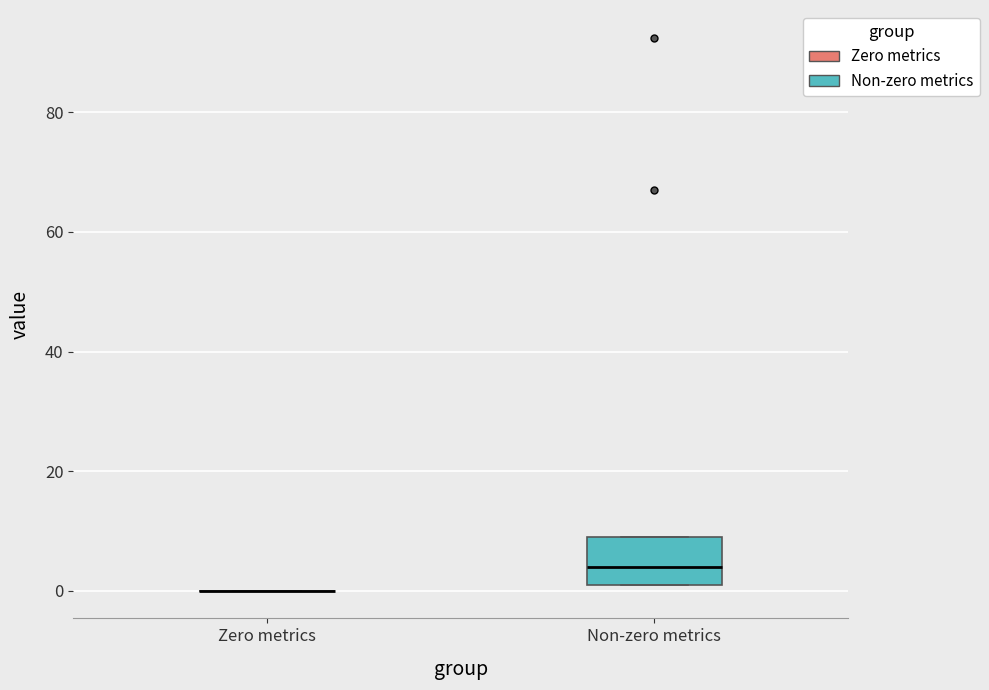

Comparing the boxes themselves (not the whiskers), which one is the tallest?

Non-zero metrics